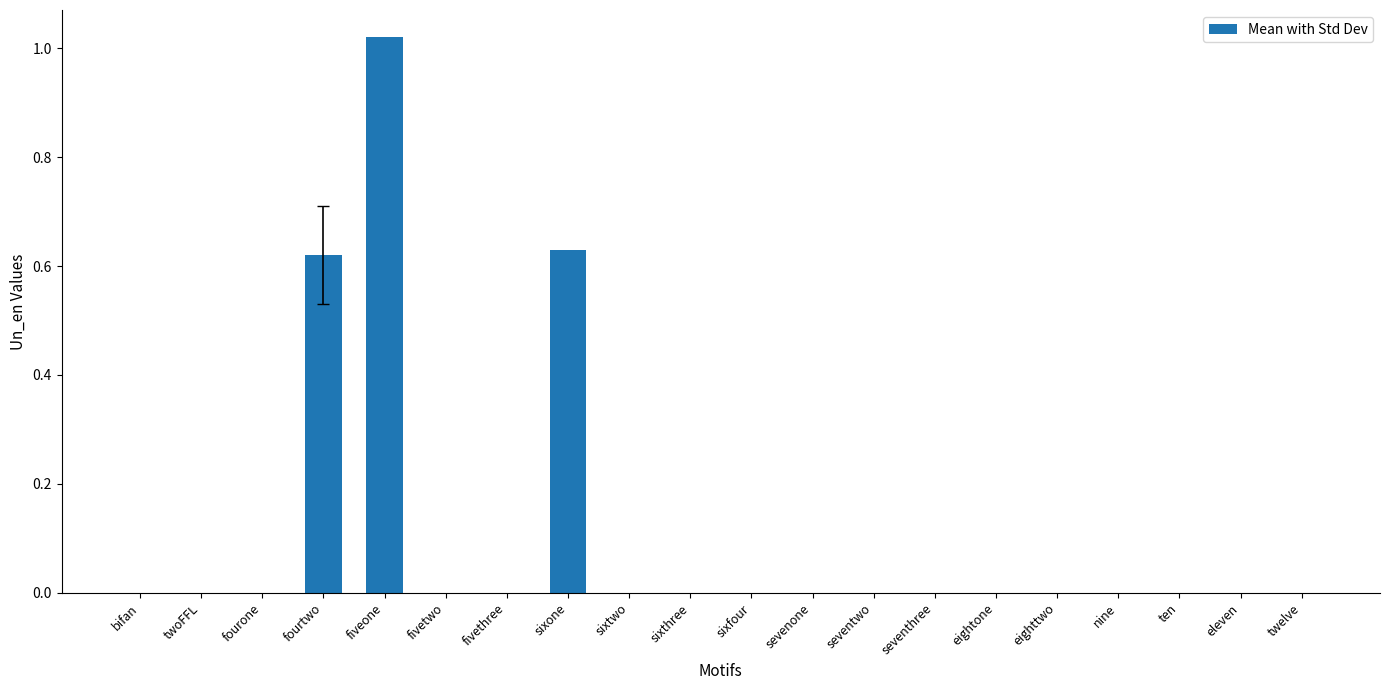

What is the average value?

0.1